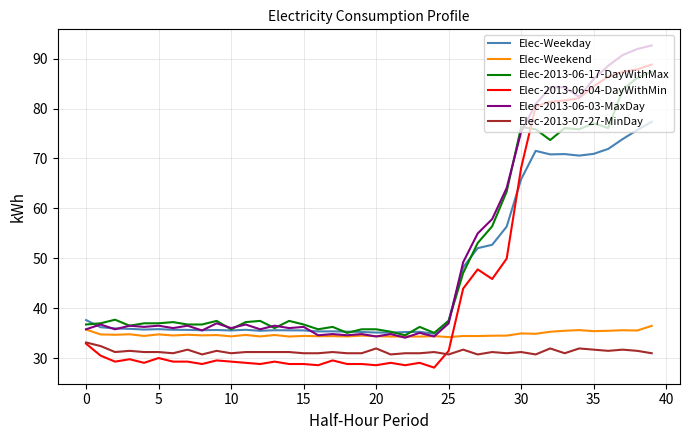

What is the greatest value displayed?

92.6